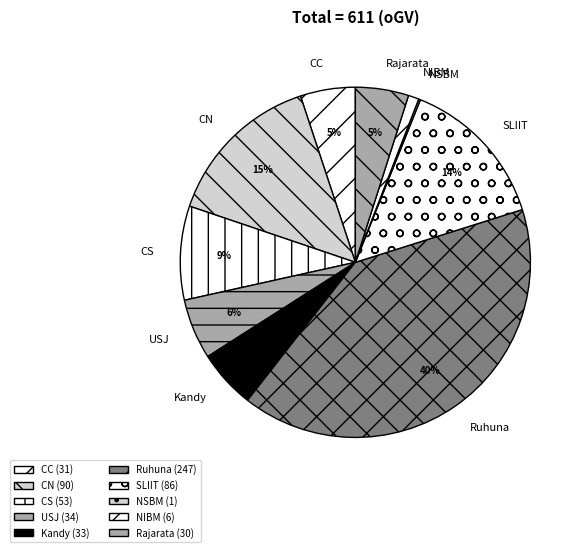

To the nearest percent, what percentage of the pie is CN?

15%